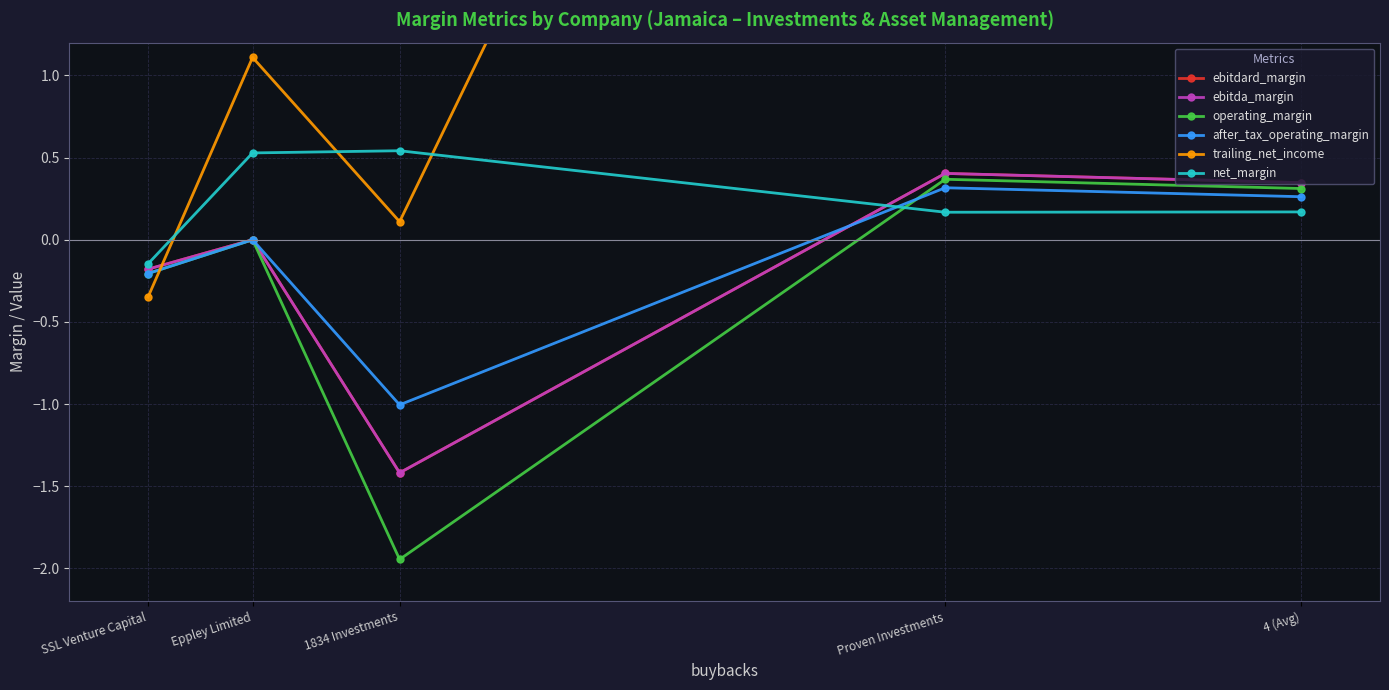

Which category has the lowest value in the after_tax_operating_margin series?

1834 Investments